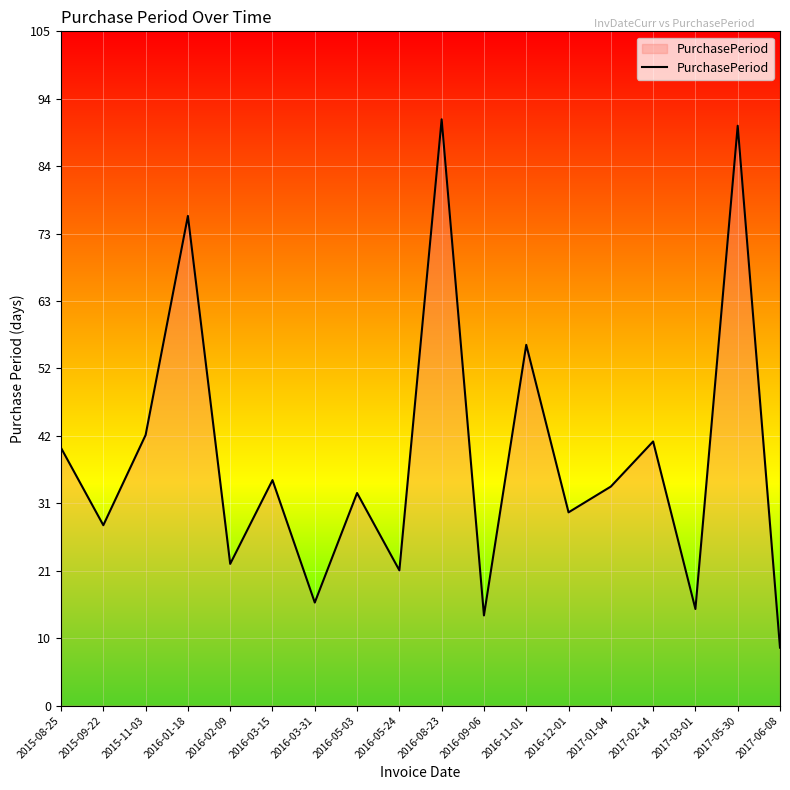

The value at 2015-09-22 is 19. True or false?

False